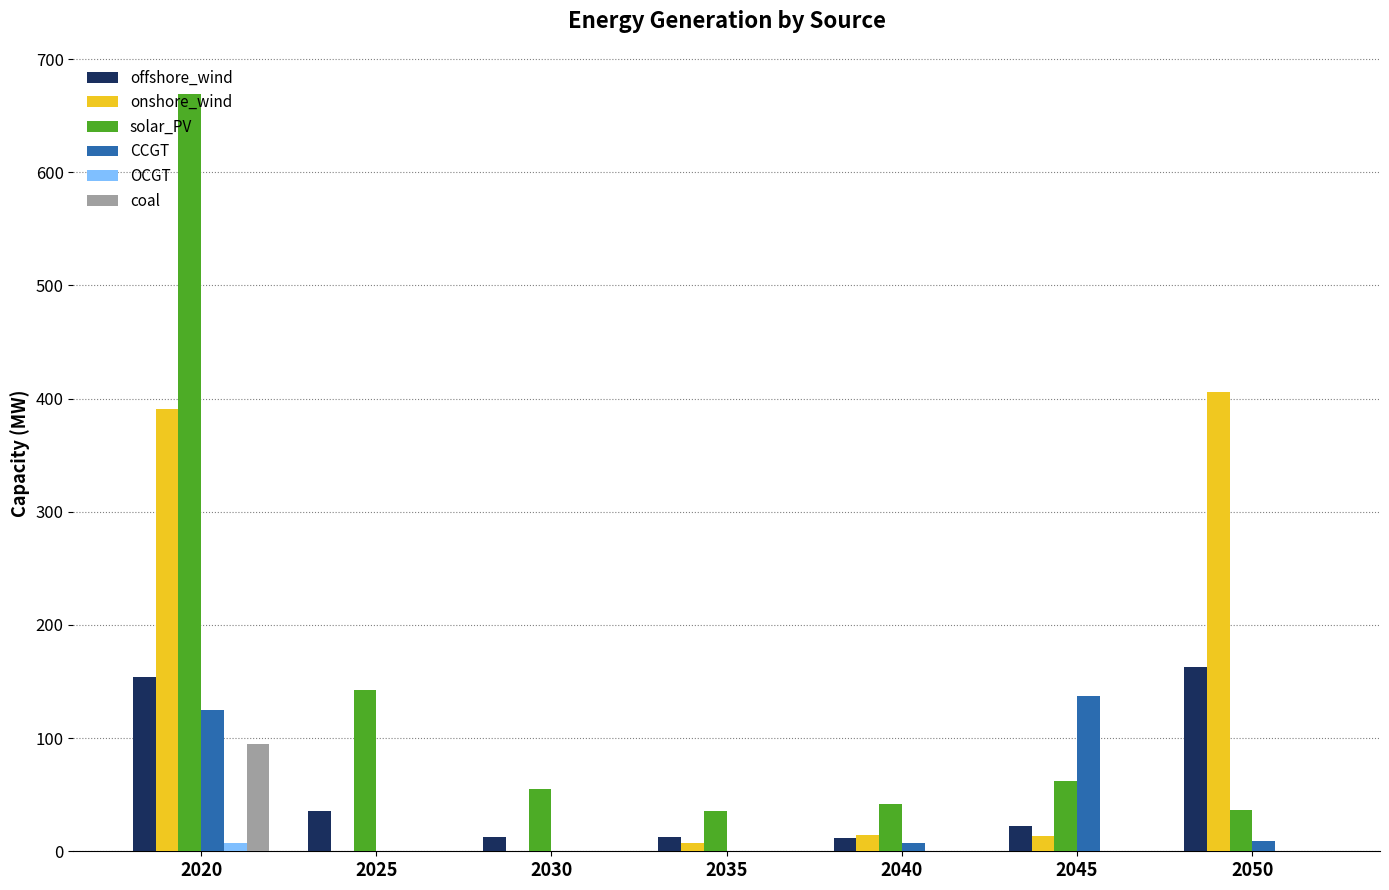

At which label does CCGT reach its peak?

2045